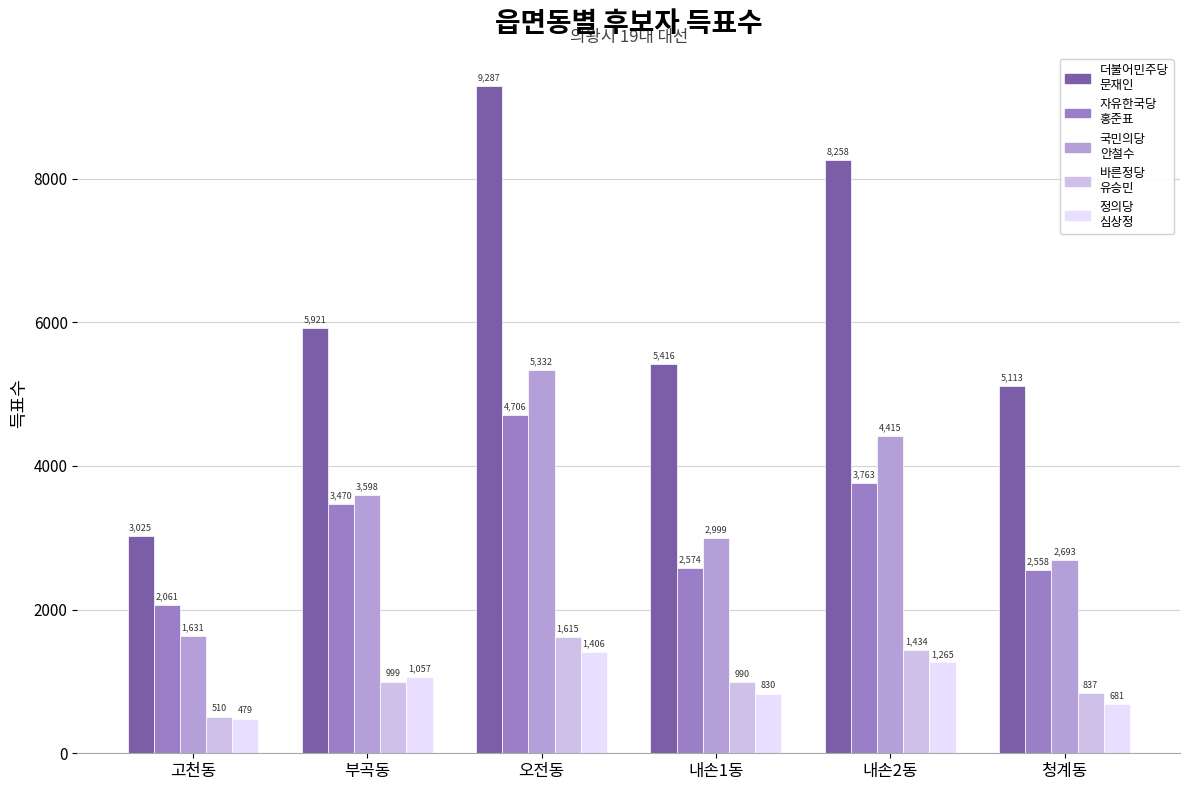

What is the total value across all series at 청계동?

11882